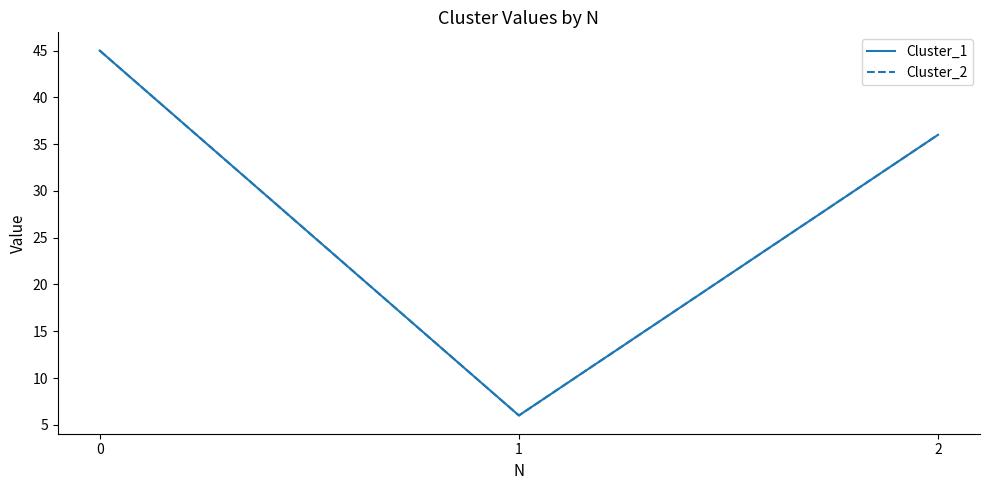

What is the maximum value for Cluster_2?

45